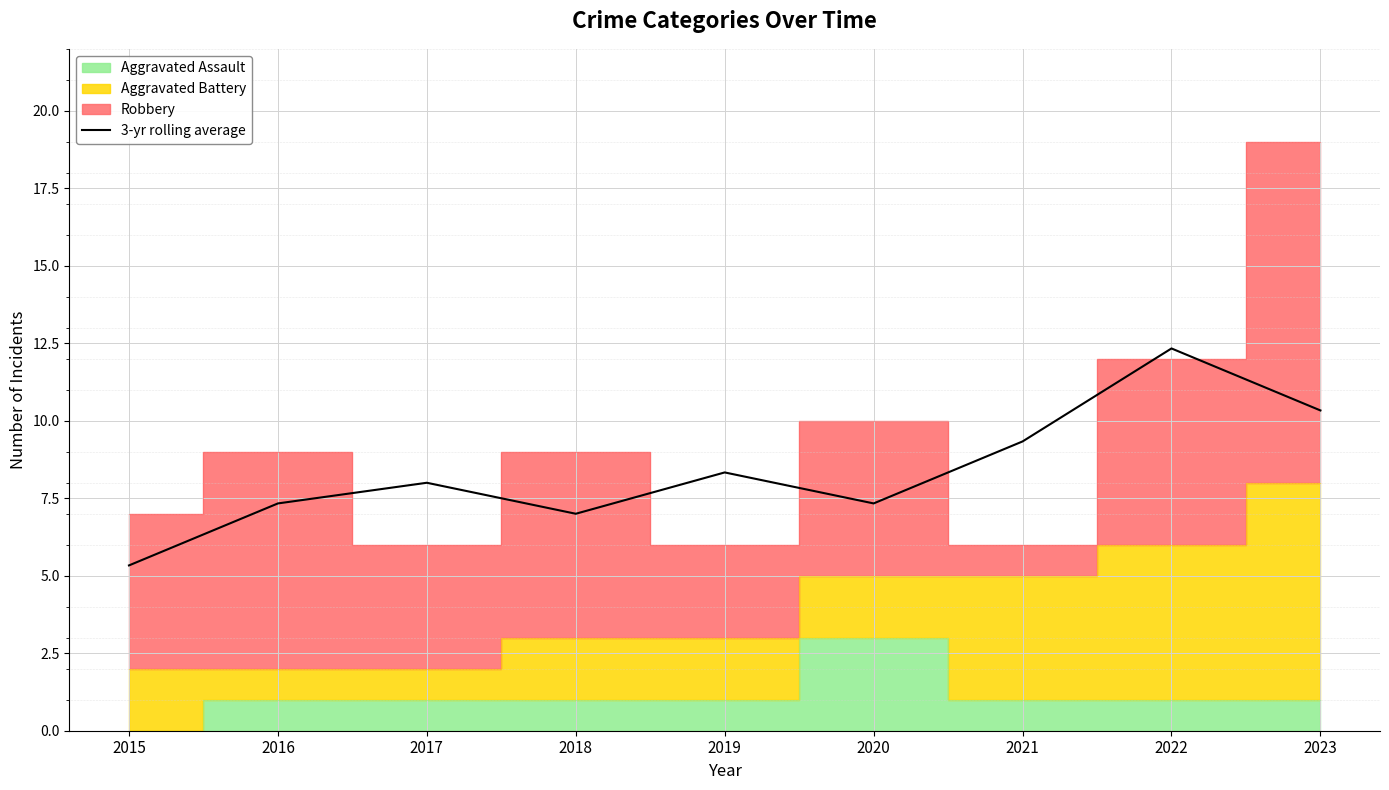

What is the approximate value at 2020?

7.3